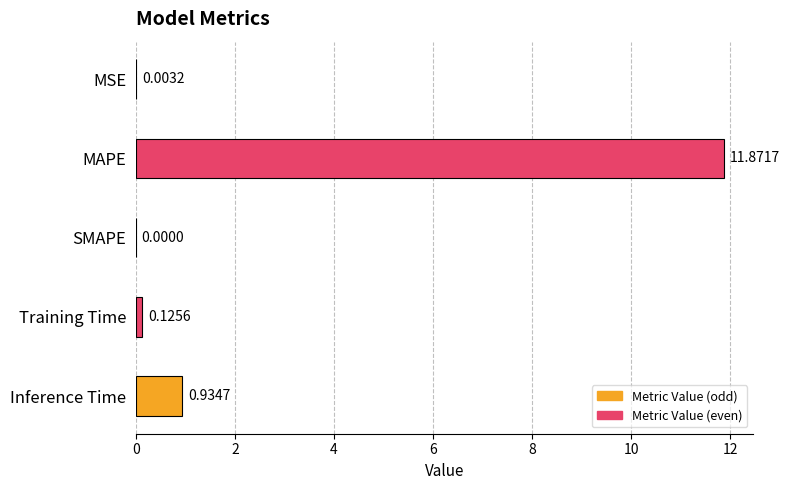

What is the maximum value shown in the chart?

11.9